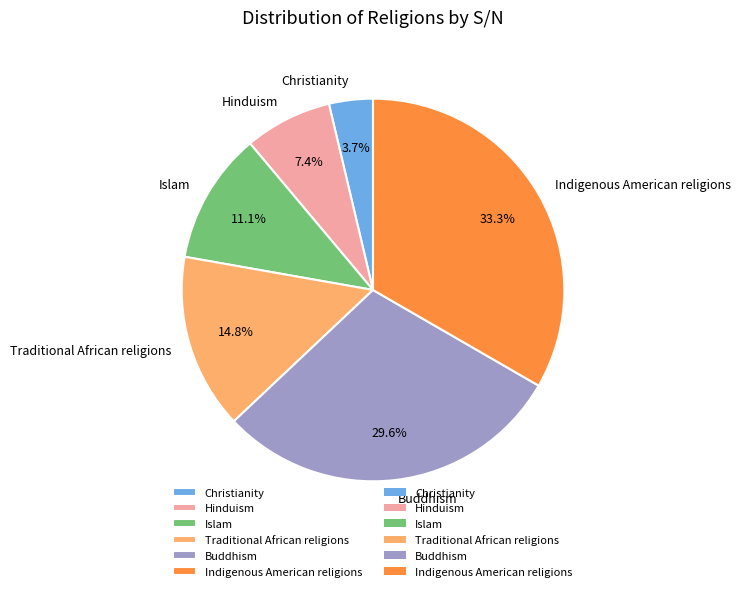

Is there a majority slice in this chart?

No